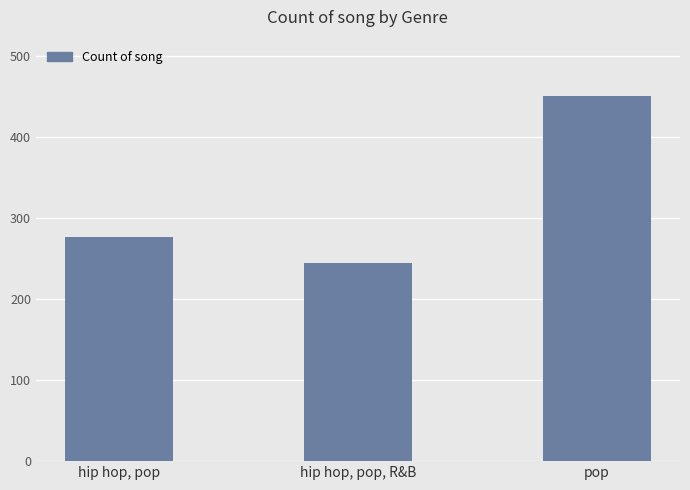

What is the label of the 2nd bar from the right?

hip hop, pop, R&B